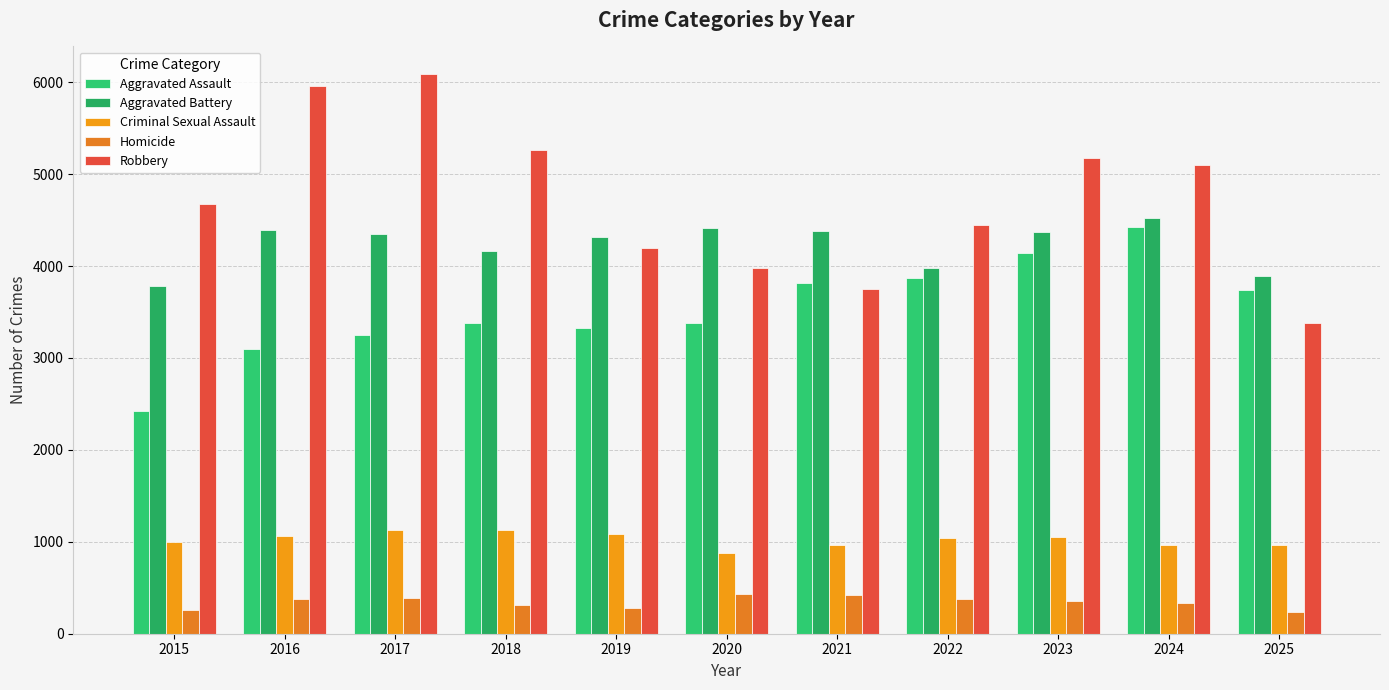

What is the smallest value displayed?

231